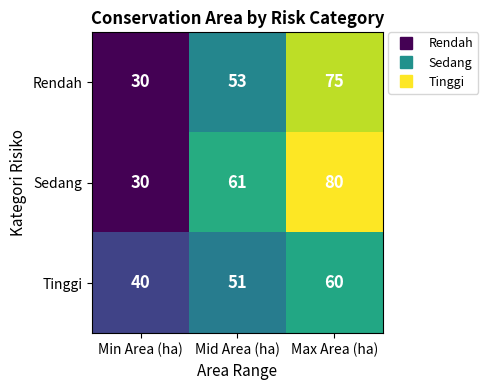

What is the difference between the second highest and minimum values in the Tinggi series?

11